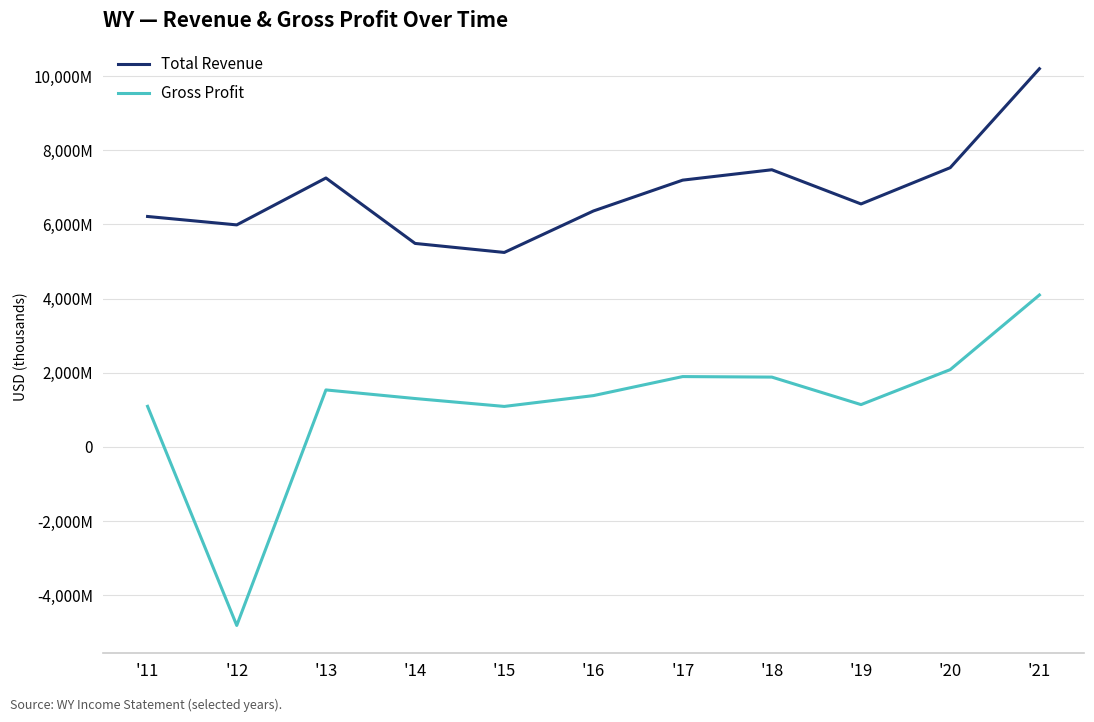

What are all the series names shown in the legend?

Total Revenue, Gross Profit